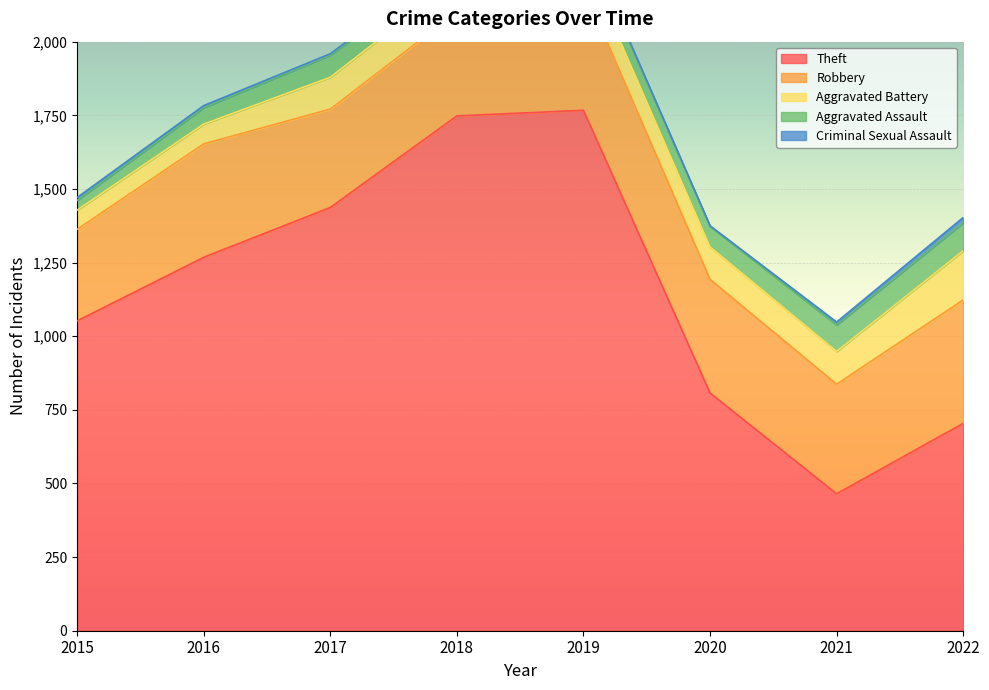

Rank the categories by Criminal Sexual Assault value from lowest to highest.

2020, 2019, 2017, 2016, 2018, 2015, 2021, 2022